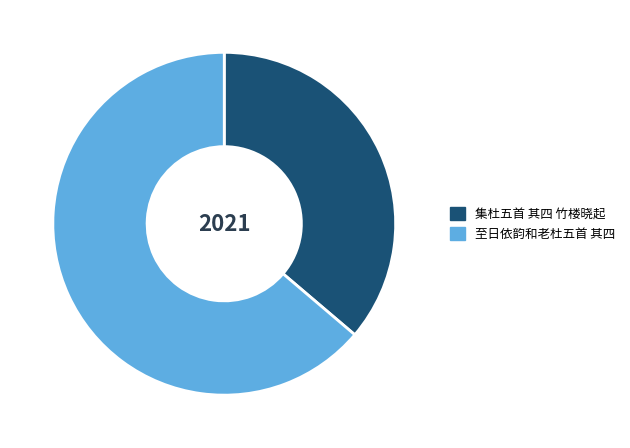

Which slice represents more than half of the pie?

至日依韵和老杜五首 其四